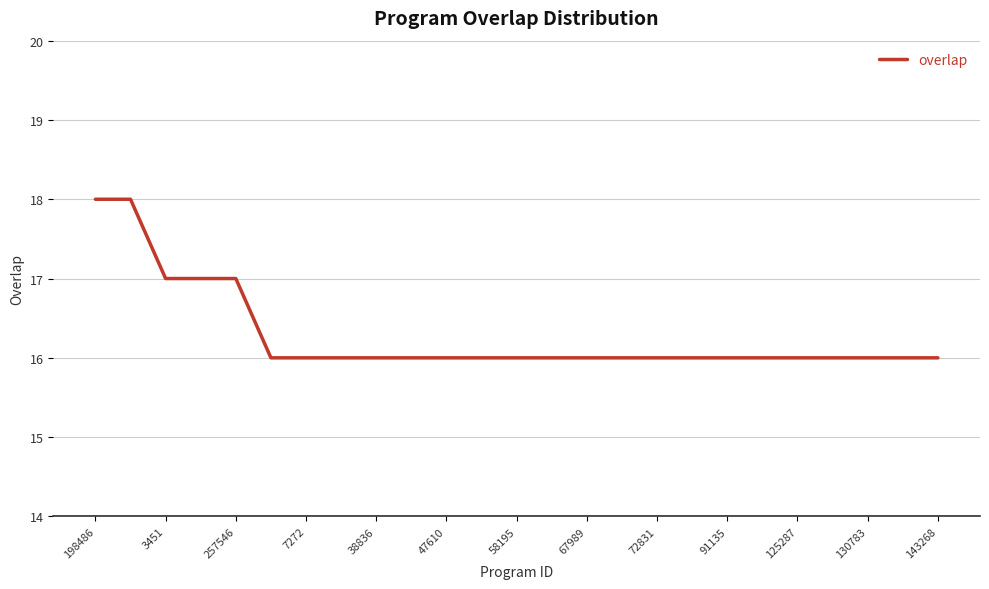

What is the minimum value shown in the chart?

16